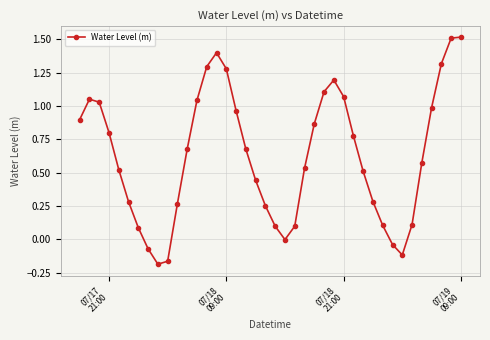

What is the maximum value shown in the chart?

1.5